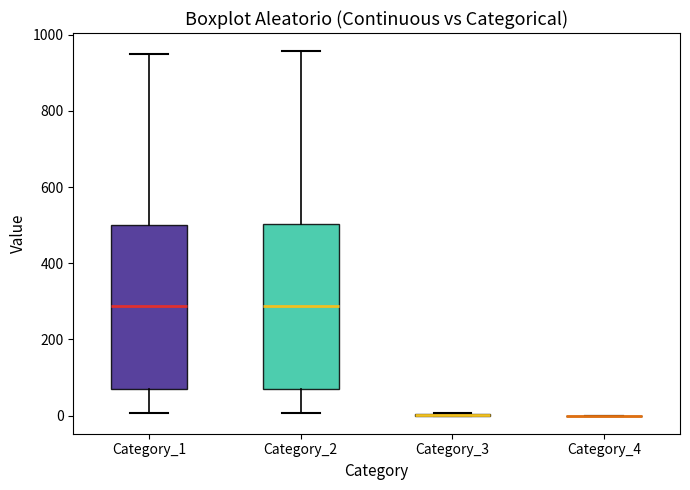

Where does the lower whisker of the box for Category_1 end on the y-axis? The values are not printed on the chart, so give them approximately, as read against the axis.

0